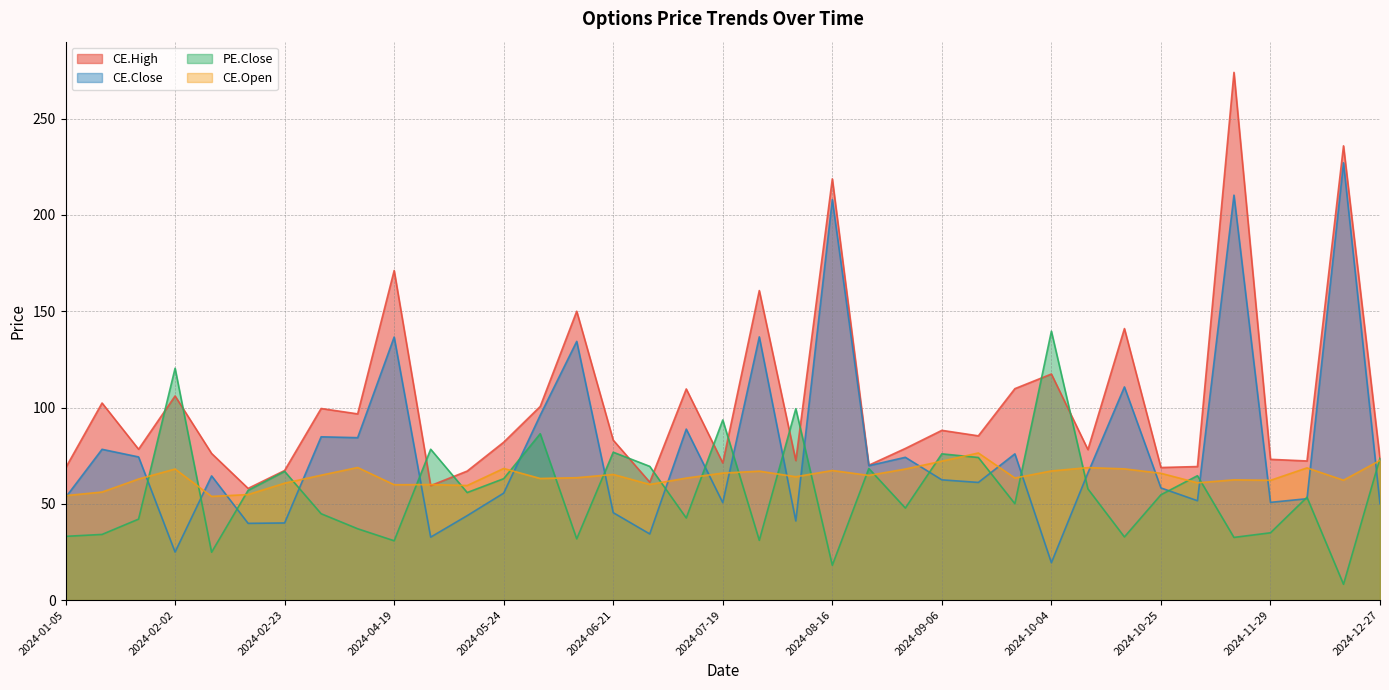

Rank the series at 2024-11-22 from lowest to highest value.

PE.Close, CE.Open, CE.Close, CE.High